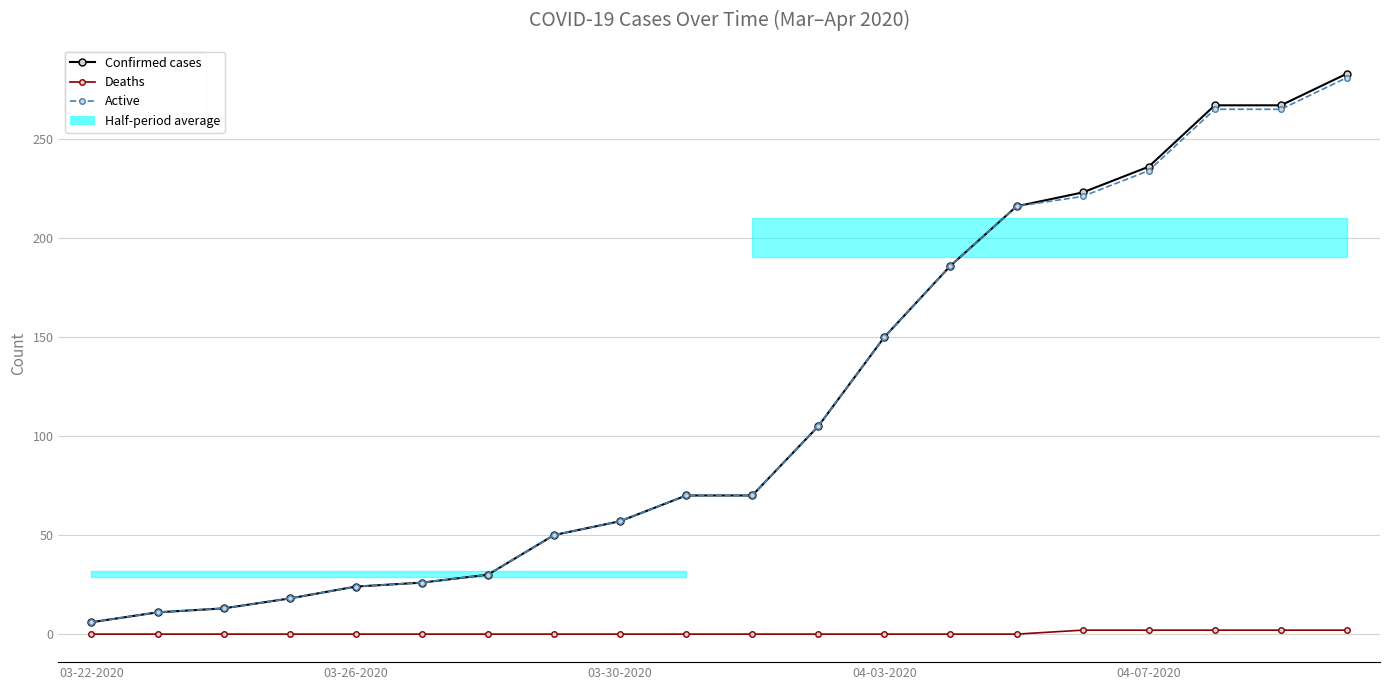

At which category is the sum across all series the highest?

19